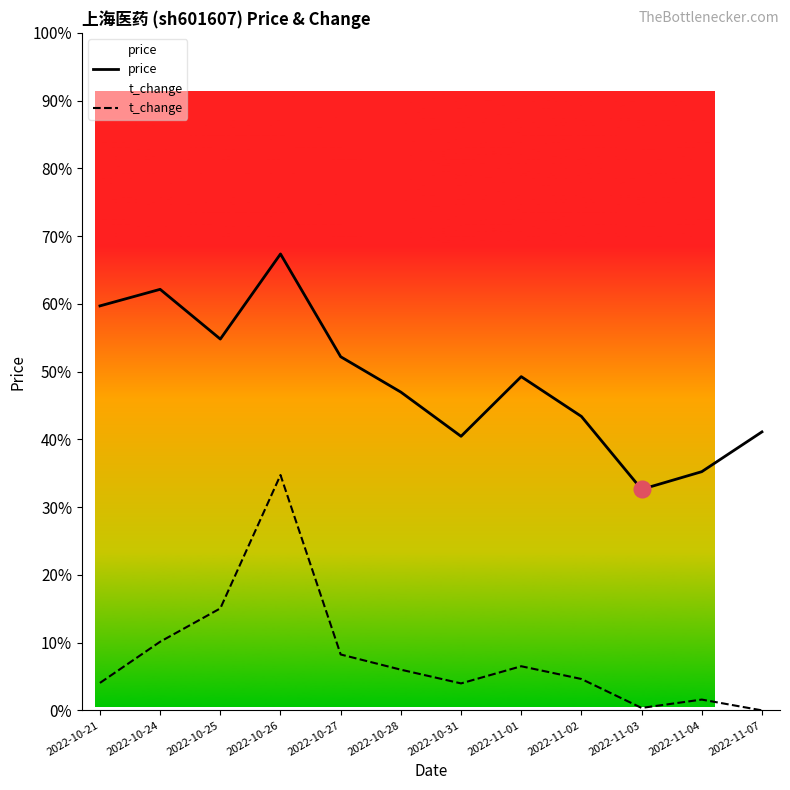

Which series changed the most between 2022-10-24 and 2022-11-02?

price